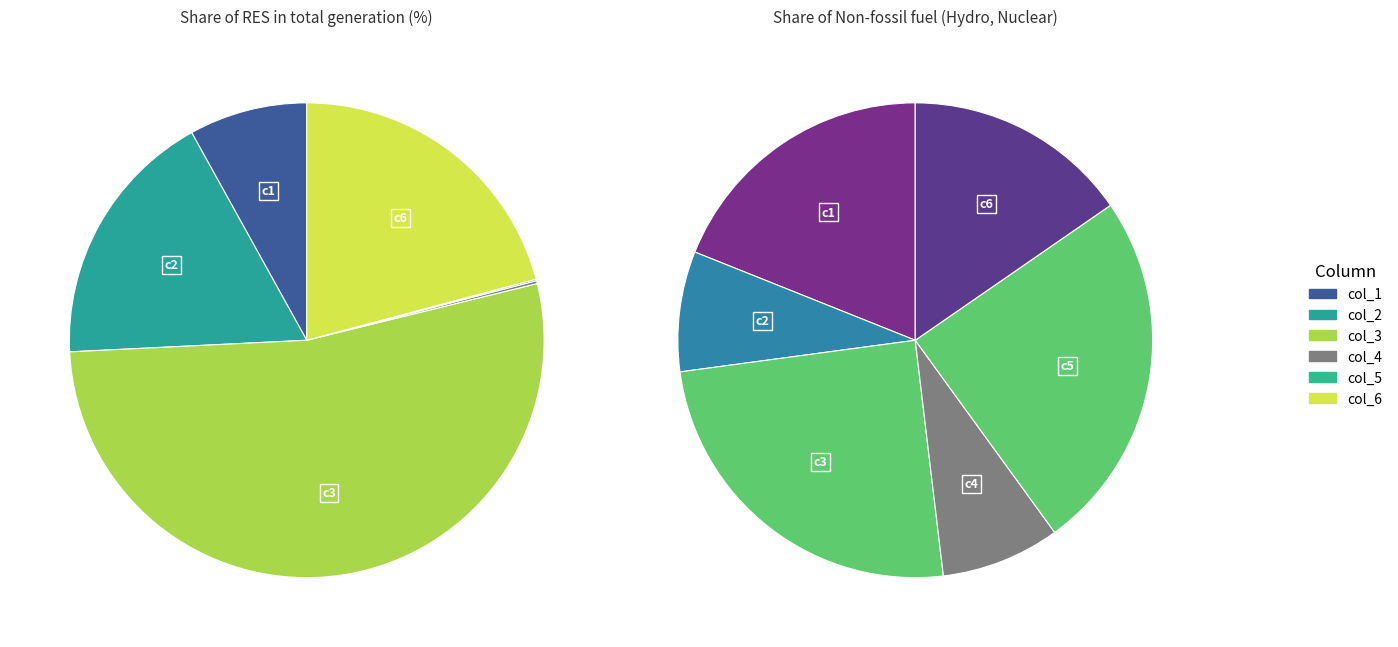

How many segments does this pie chart have?

6